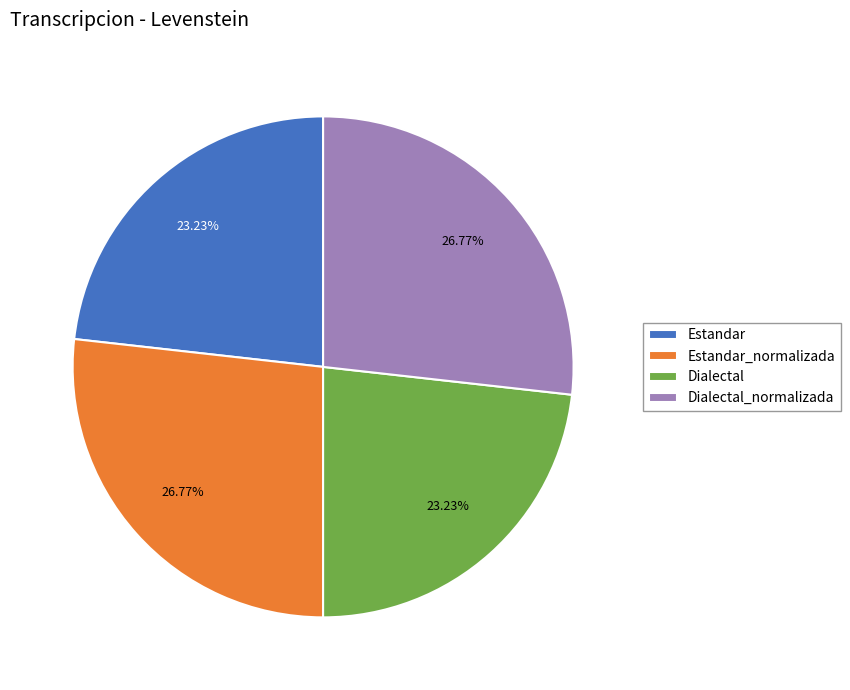

Does Estandar represent more than half of the total?

No